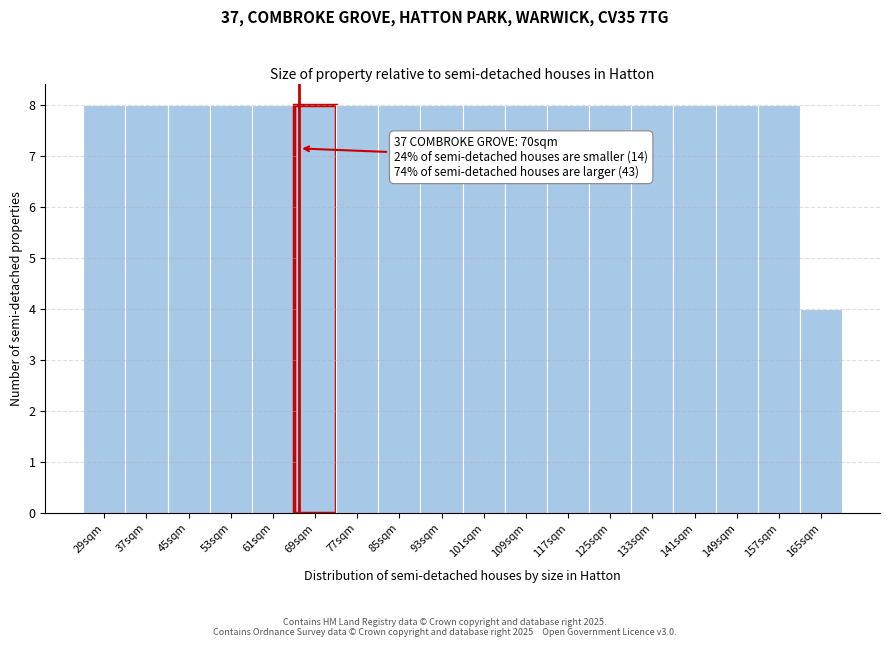

Reading left to right, extract all data points from this chart.

29sqm=8	37sqm=8	45sqm=8	53sqm=8	61sqm=8	69sqm=8	77sqm=8	85sqm=8	93sqm=8	101sqm=8	109sqm=8	117sqm=8	125sqm=8	133sqm=8	141sqm=8	149sqm=8	157sqm=8	165sqm=4